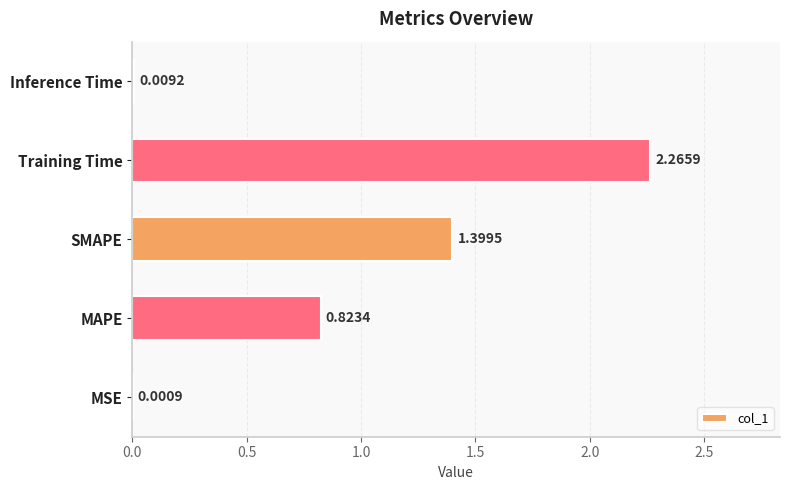

At which category does the chart reach its peak across all series?

Training Time